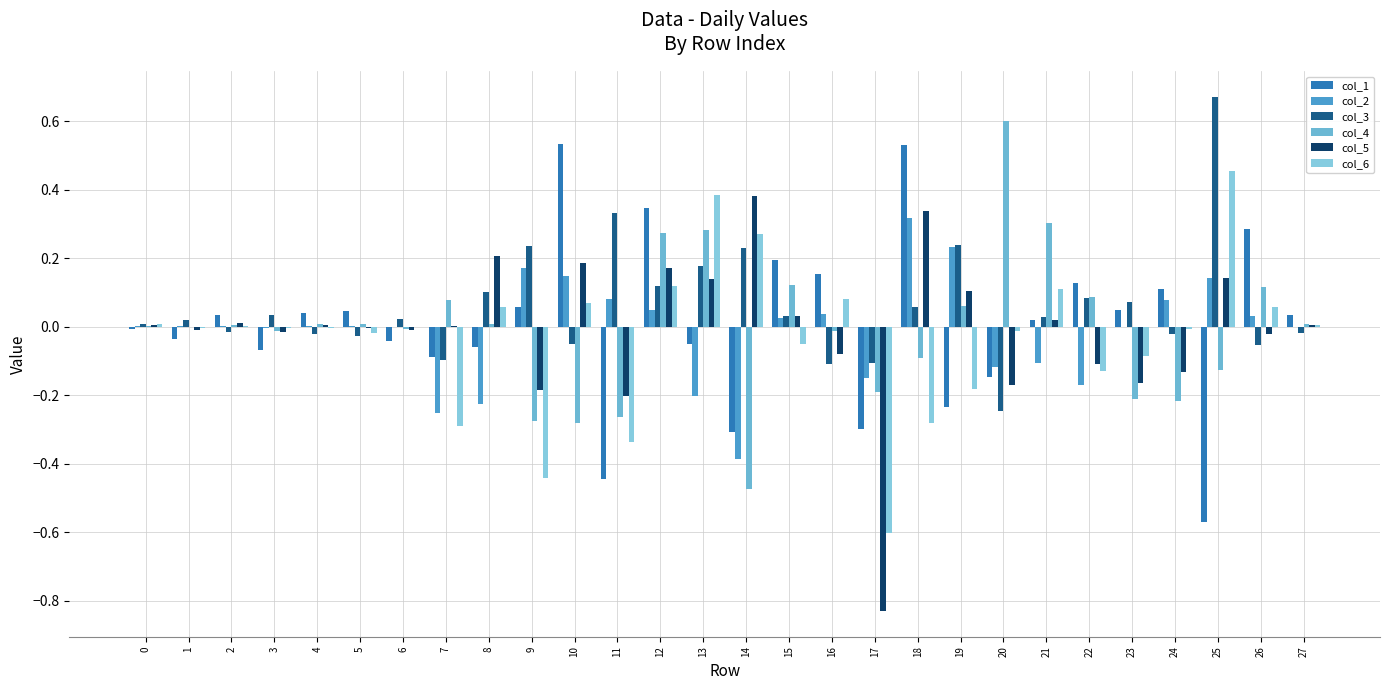

What is the spread (max minus min) of values at 10?

0.8